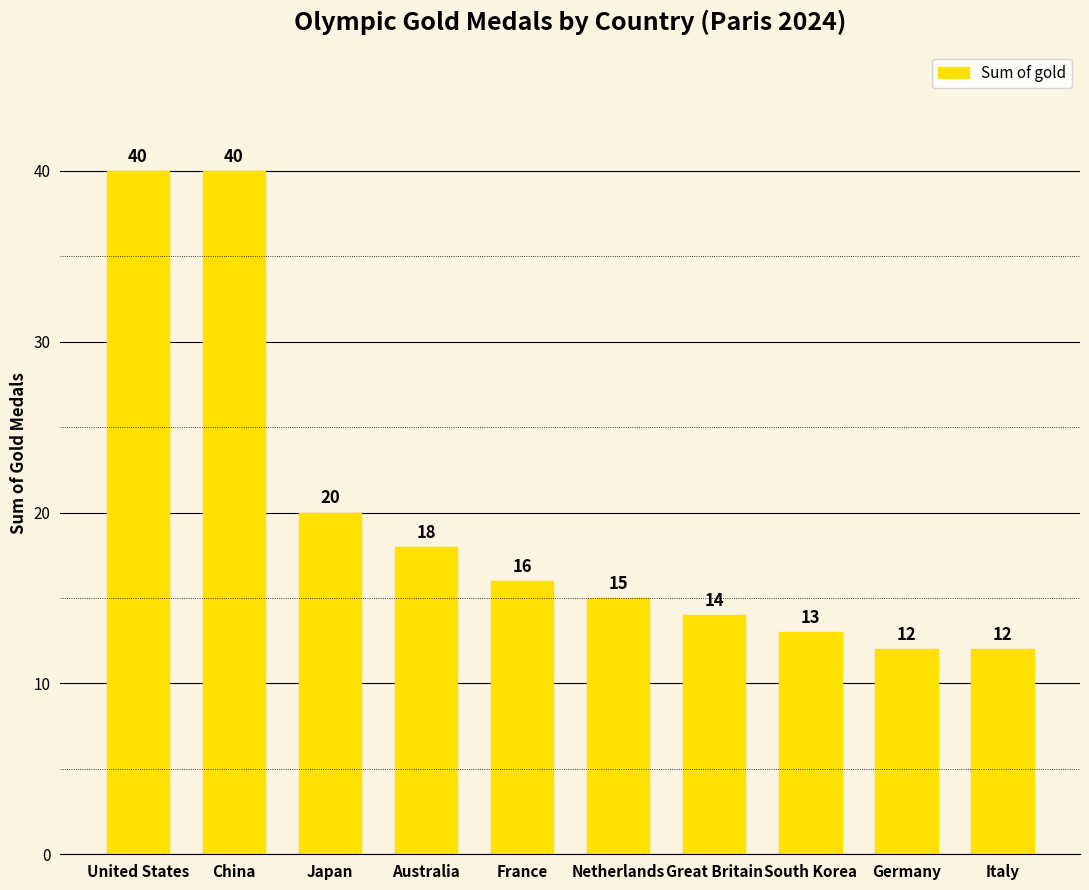

What is the difference between the second highest and second lowest values?

28